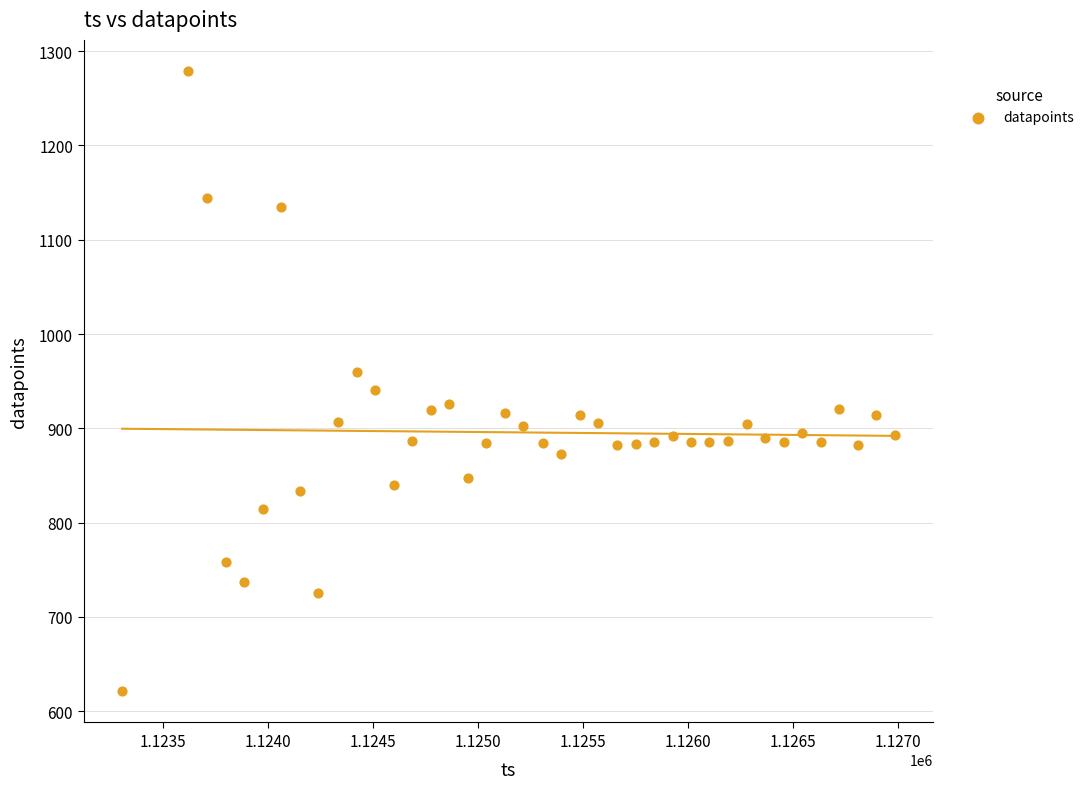

What is the range of Y values (max minus min)?

658